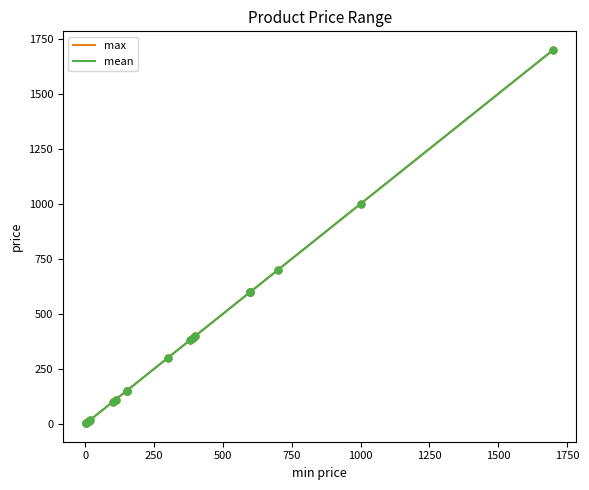

Which series has the largest total across all categories?

mean